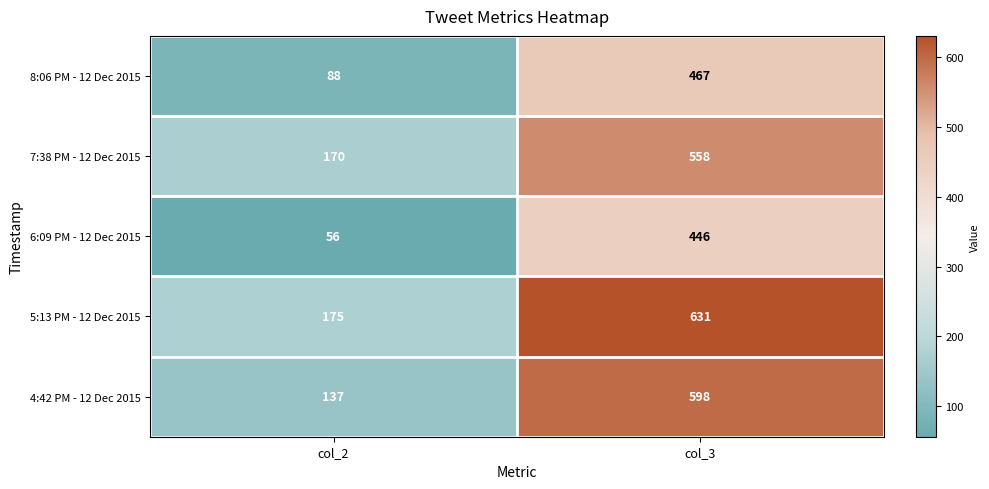

Between col_2 and col_3, which series saw the biggest shift?

4:42 PM - 12 Dec 2015